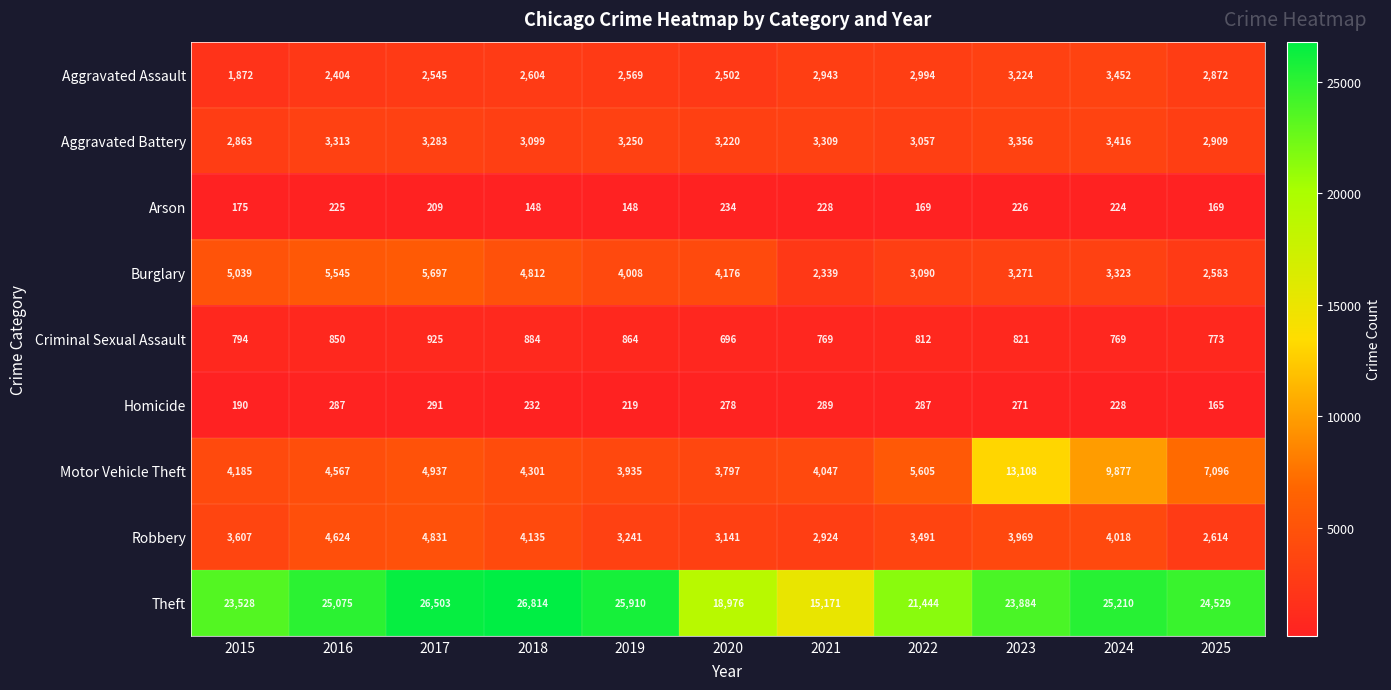

The value of Criminal Sexual Assault at 2022 is 812. True or false?

True